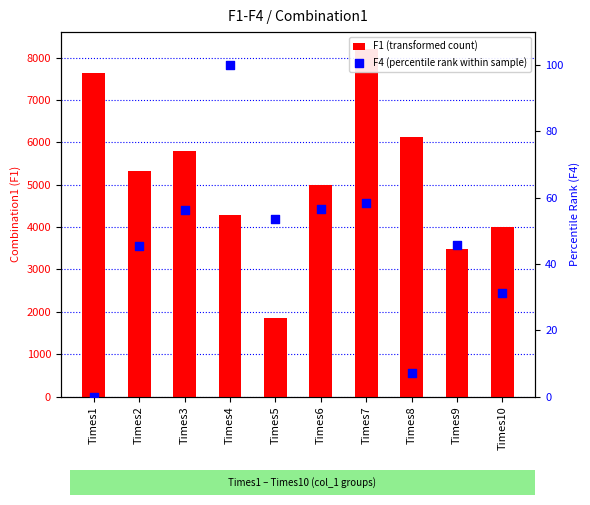

Which series contains the highest Y value?

F1 (transformed count)